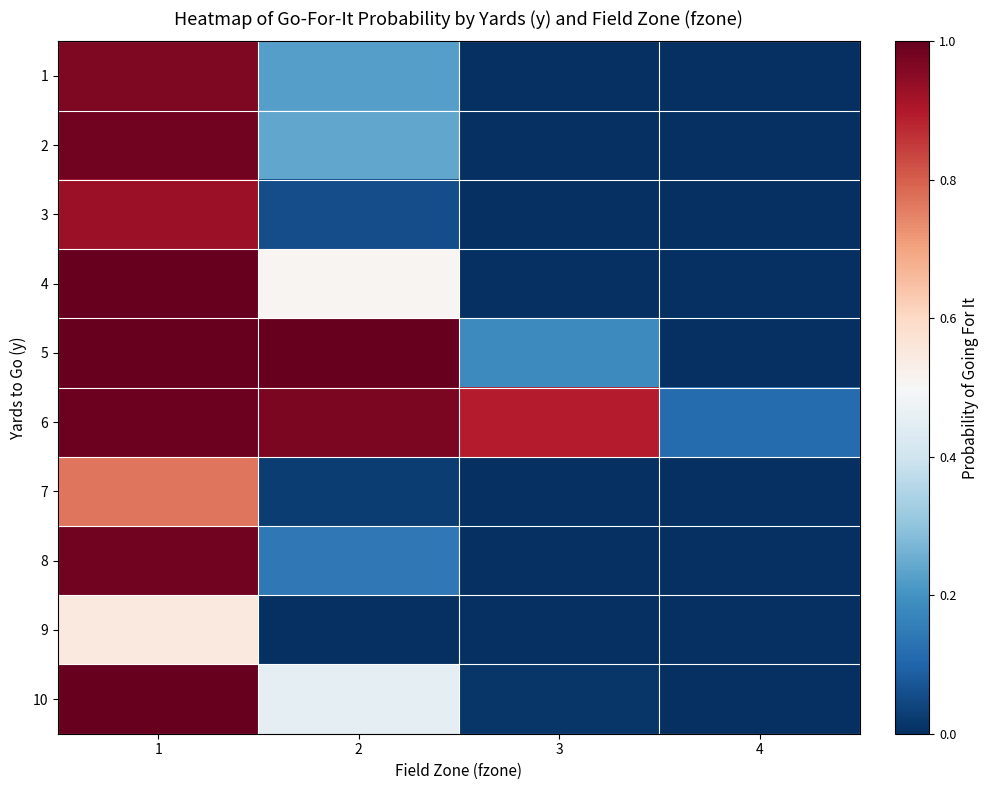

At how many categories does at least one series exceed 0?

4